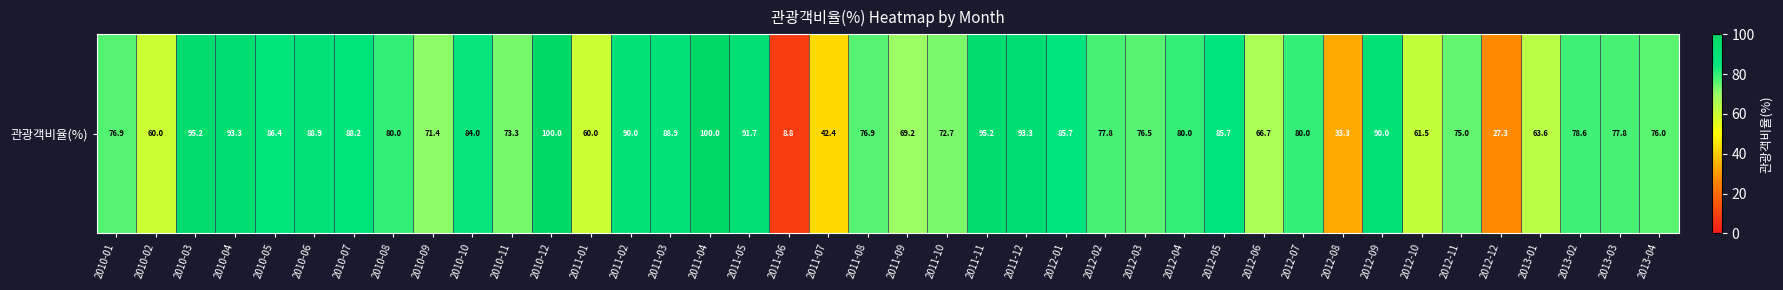

List the labels in order of value, largest first.

2010-12, 2011-04, 2010-03, 2011-11, 2010-04, 2011-12, 2011-05, 2011-02, 2012-09, 2010-06, 2011-03, 2010-07, 2010-05, 2012-01, 2012-05, 2010-10, 2010-08, 2012-04, 2012-07, 2013-02, 2012-02, 2013-03, 2010-01, 2011-08, 2012-03, 2013-04, 2012-11, 2010-11, 2011-10, 2010-09, 2011-09, 2012-06, 2013-01, 2012-10, 2010-02, 2011-01, 2011-07, 2012-08, 2012-12, 2011-06